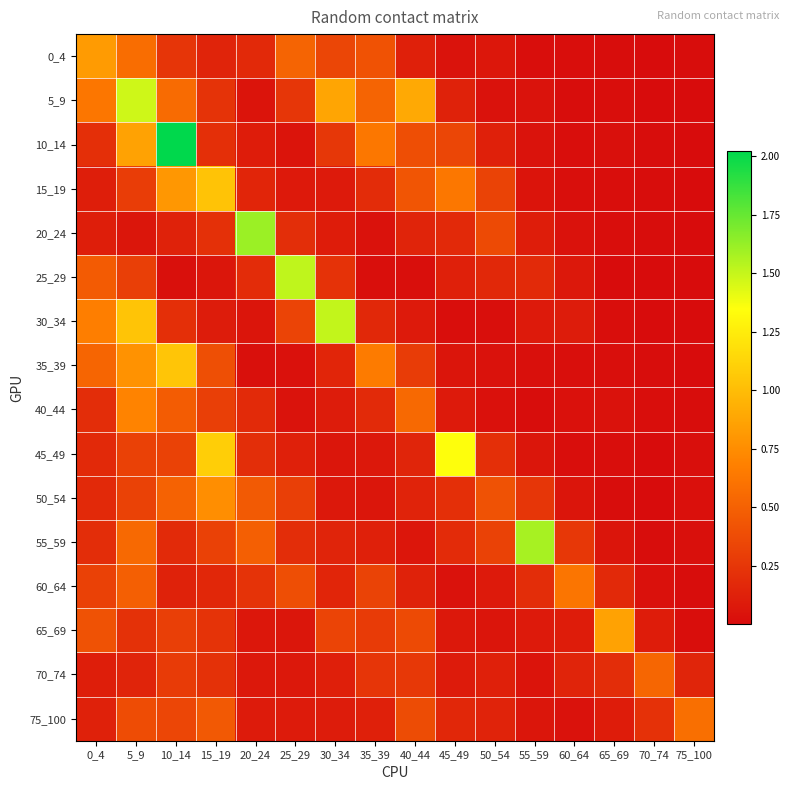

Reading left to right, extract all data points from this chart.

0_4: 0_4=0.8	5_9=0.6	10_14=0.2	15_19=0.1	20_24=0.2	25_29=0.5	30_34=0.3	35_39=0.4	40_44=0.1	45_49=0.0	50_54=0.1	55_59=0.0	60_64=0.0	65_69=0.0	70_74=0.0	75_100=0.0
5_9: 0_4=0.6	5_9=1.5	10_14=0.6	15_19=0.2	20_24=0.0	25_29=0.2	30_34=0.9	35_39=0.5	40_44=0.9	45_49=0.1	50_54=0.0	55_59=0.0	60_64=0.0	65_69=0.0	70_74=0.0	75_100=0.0
10_14: 0_4=0.2	5_9=0.9	10_14=2.0	15_19=0.2	20_24=0.1	25_29=0.0	30_34=0.3	35_39=0.6	40_44=0.4	45_49=0.3	50_54=0.1	55_59=0.0	60_64=0.0	65_69=0.0	70_74=0.0	75_100=0.0
15_19: 0_4=0.1	5_9=0.3	10_14=0.8	15_19=1.0	20_24=0.1	25_29=0.1	30_34=0.1	35_39=0.2	40_44=0.4	45_49=0.6	50_54=0.3	55_59=0.1	60_64=0.0	65_69=0.0	70_74=0.0	75_100=0.0
20_24: 0_4=0.1	5_9=0.1	10_14=0.1	15_19=0.2	20_24=1.6	25_29=0.2	30_34=0.1	35_39=0.0	40_44=0.1	45_49=0.2	50_54=0.4	55_59=0.1	60_64=0.0	65_69=0.0	70_74=0.0	75_100=0.0
25_29: 0_4=0.5	5_9=0.3	10_14=0.0	15_19=0.1	20_24=0.2	25_29=1.5	30_34=0.2	35_39=0.0	40_44=0.0	45_49=0.1	50_54=0.2	55_59=0.2	60_64=0.1	65_69=0.0	70_74=0.0	75_100=0.0
30_34: 0_4=0.7	5_9=1.0	10_14=0.2	15_19=0.1	20_24=0.1	25_29=0.3	30_34=1.5	35_39=0.2	40_44=0.1	45_49=0.0	50_54=0.0	55_59=0.1	60_64=0.1	65_69=0.0	70_74=0.0	75_100=0.0
35_39: 0_4=0.5	5_9=0.8	10_14=1.0	15_19=0.4	20_24=0.0	25_29=0.0	30_34=0.2	35_39=0.7	40_44=0.3	45_49=0.1	50_54=0.0	55_59=0.0	60_64=0.0	65_69=0.0	70_74=0.0	75_100=0.0
40_44: 0_4=0.2	5_9=0.7	10_14=0.5	15_19=0.3	20_24=0.2	25_29=0.0	30_34=0.1	35_39=0.2	40_44=0.5	45_49=0.1	50_54=0.0	55_59=0.0	60_64=0.0	65_69=0.0	70_74=0.0	75_100=0.0
45_49: 0_4=0.2	5_9=0.3	10_14=0.3	15_19=1.1	20_24=0.2	25_29=0.1	30_34=0.1	35_39=0.1	40_44=0.1	45_49=1.3	50_54=0.2	55_59=0.1	60_64=0.0	65_69=0.0	70_74=0.0	75_100=0.0
50_54: 0_4=0.2	5_9=0.3	10_14=0.5	15_19=0.8	20_24=0.5	25_29=0.3	30_34=0.1	35_39=0.1	40_44=0.1	45_49=0.2	50_54=0.4	55_59=0.2	60_64=0.1	65_69=0.0	70_74=0.0	75_100=0.0
55_59: 0_4=0.2	5_9=0.5	10_14=0.2	15_19=0.3	20_24=0.5	25_29=0.2	30_34=0.1	35_39=0.1	40_44=0.1	45_49=0.2	50_54=0.3	55_59=1.6	60_64=0.3	65_69=0.1	70_74=0.0	75_100=0.0
60_64: 0_4=0.3	5_9=0.5	10_14=0.1	15_19=0.2	20_24=0.2	25_29=0.4	30_34=0.2	35_39=0.3	40_44=0.1	45_49=0.0	50_54=0.1	55_59=0.2	60_64=0.6	65_69=0.2	70_74=0.0	75_100=0.0
65_69: 0_4=0.4	5_9=0.2	10_14=0.3	15_19=0.2	20_24=0.1	25_29=0.1	30_34=0.3	35_39=0.3	40_44=0.4	45_49=0.1	50_54=0.1	55_59=0.1	60_64=0.1	65_69=0.9	70_74=0.1	75_100=0.0
70_74: 0_4=0.1	5_9=0.1	10_14=0.3	15_19=0.2	20_24=0.1	25_29=0.1	30_34=0.1	35_39=0.2	40_44=0.3	45_49=0.1	50_54=0.1	55_59=0.0	60_64=0.1	65_69=0.2	70_74=0.5	75_100=0.1
75_100: 0_4=0.1	5_9=0.4	10_14=0.3	15_19=0.5	20_24=0.1	25_29=0.1	30_34=0.1	35_39=0.1	40_44=0.4	45_49=0.2	50_54=0.1	55_59=0.1	60_64=0.0	65_69=0.1	70_74=0.2	75_100=0.6